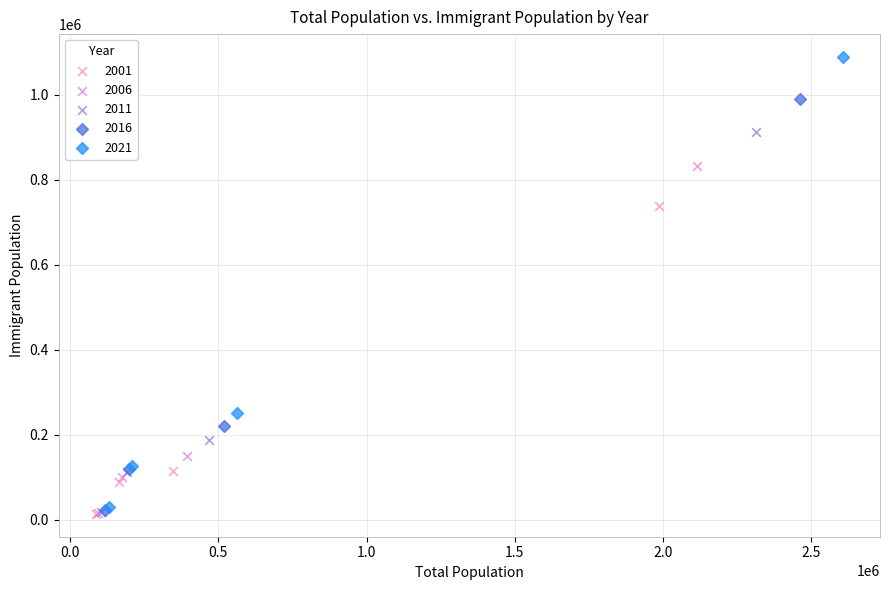

What are all the series names shown in the legend?

2001, 2006, 2011, 2016, 2021